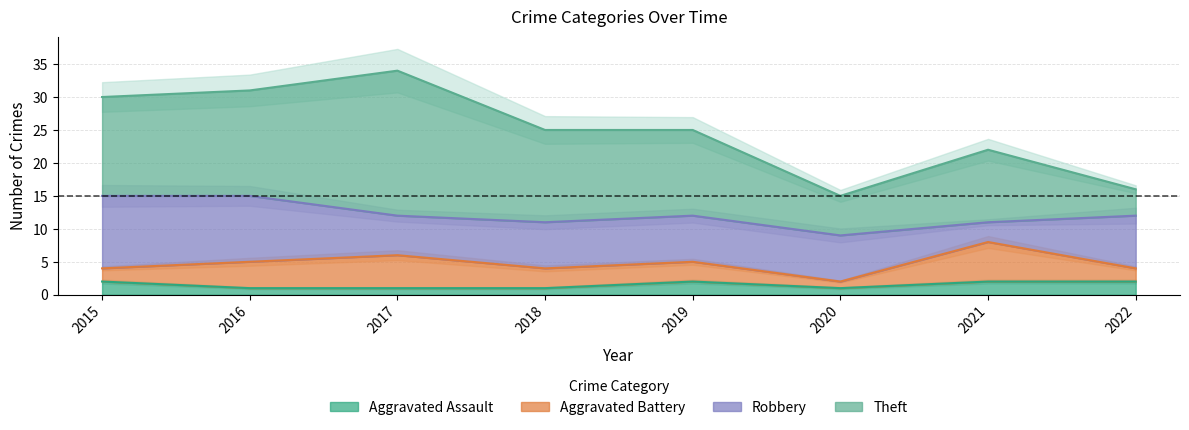

True or false: Aggravated Assault has a value of 2 at 2015.

True